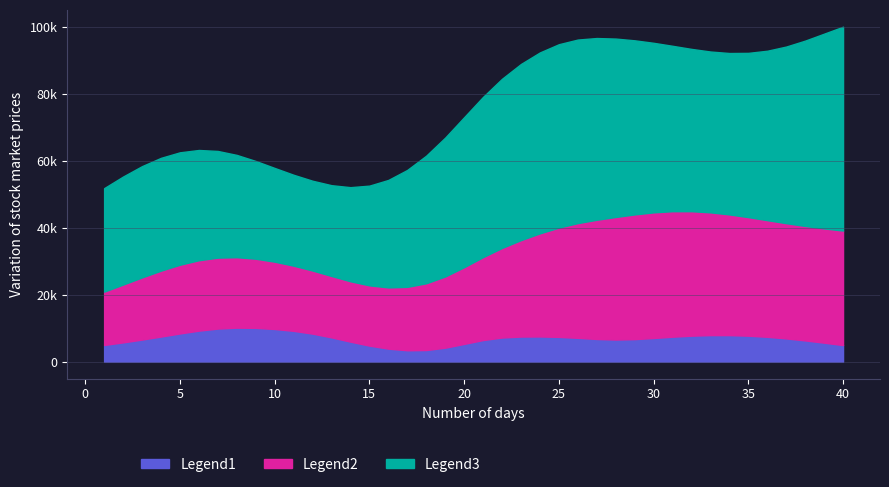

Count the number of categories in the chart.

40